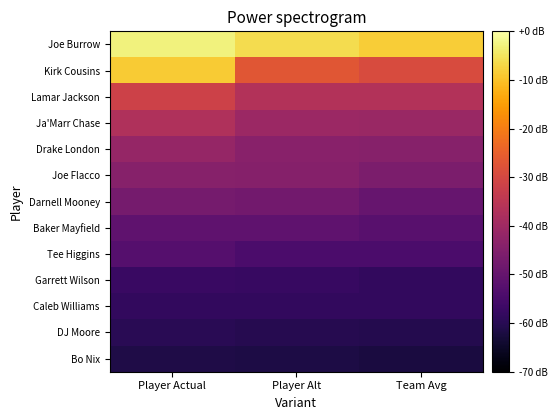

Reading left to right, list all the values displayed in this chart.

Joe Burrow: Player Actual=43.8	Player Alt=42.4	Team Avg=41.4
Kirk Cousins: Player Actual=41.3	Player Alt=33.4	Team Avg=32.6
Lamar Jackson: Player Actual=31.5	Player Alt=29.4	Team Avg=29.3
Ja'Marr Chase: Player Actual=29.1	Player Alt=27.6	Team Avg=27.5
Drake London: Player Actual=27.1	Player Alt=26.2	Team Avg=26.1
Joe Flacco: Player Actual=26.1	Player Alt=25.9	Team Avg=25.2
Darnell Mooney: Player Actual=24.8	Player Alt=24.6	Team Avg=23.7
Baker Mayfield: Player Actual=23.2	Player Alt=23.2	Team Avg=22.7
Tee Higgins: Player Actual=22.4	Player Alt=21.7	Team Avg=21.7
Garrett Wilson: Player Actual=20.4	Player Alt=20.4	Team Avg=20.0
Caleb Williams: Player Actual=20.0	Player Alt=20.0	Team Avg=19.9
DJ Moore: Player Actual=19.4	Player Alt=19.2	Team Avg=19.0
Bo Nix: Player Actual=18.7	Player Alt=18.6	Team Avg=18.3